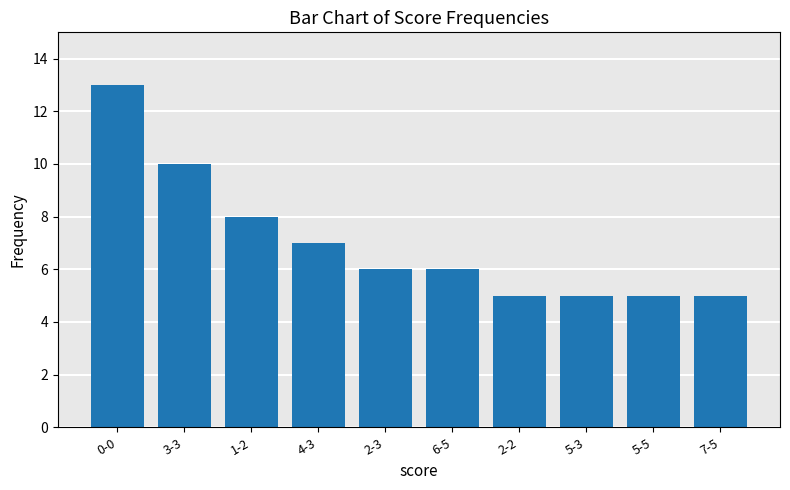

The value at 2-2 is 7. True or false?

False